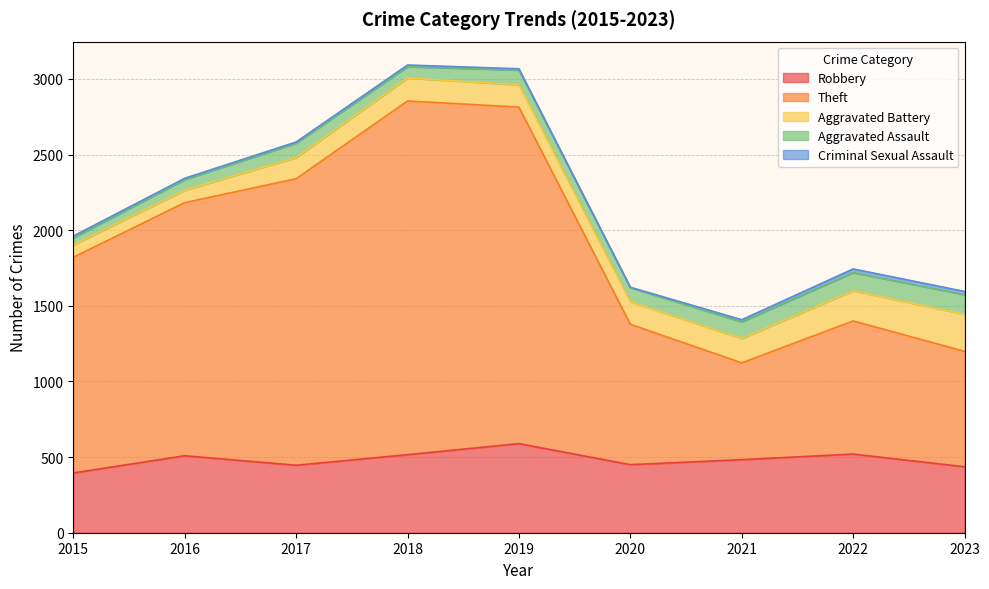

Which series has the largest total across all categories?

Theft